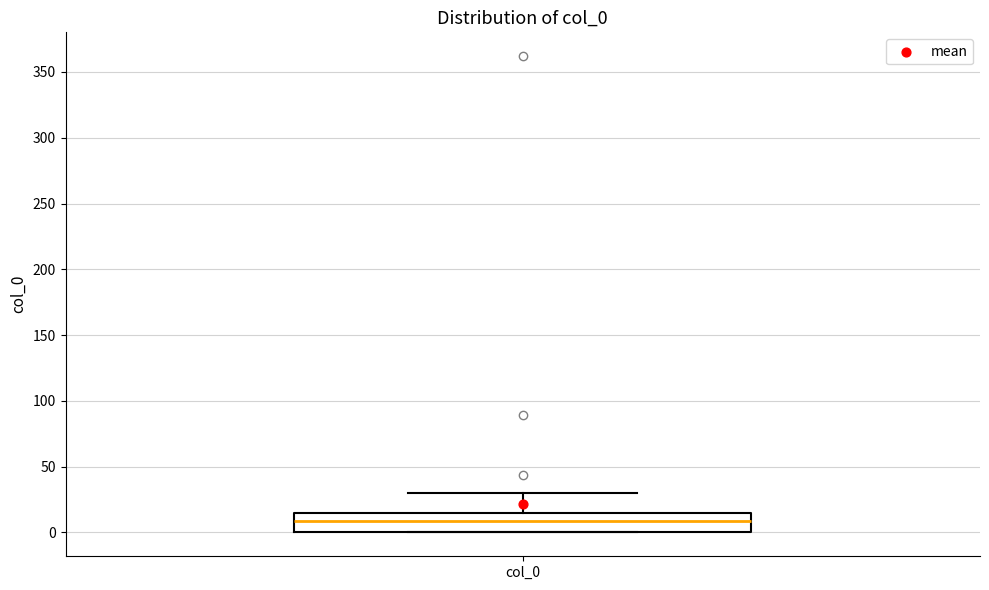

Read this box plot against the y-axis: the position of the median line, the range covered by the box, and the ends of both whiskers. The values are not printed on the chart, so give them approximately, as read against the axis.

median 10, box 0 to 15, whiskers 0 to 30